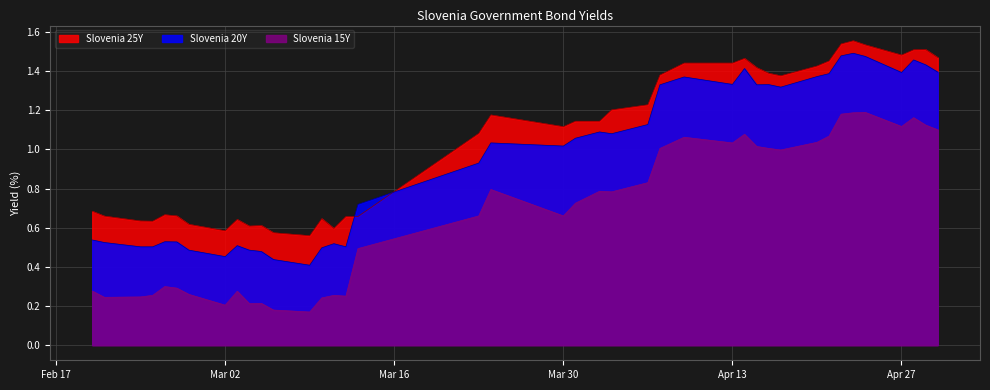

List the series in order of their peak value, highest first.

Slovenia 25Y, Slovenia 20Y, Slovenia 15Y